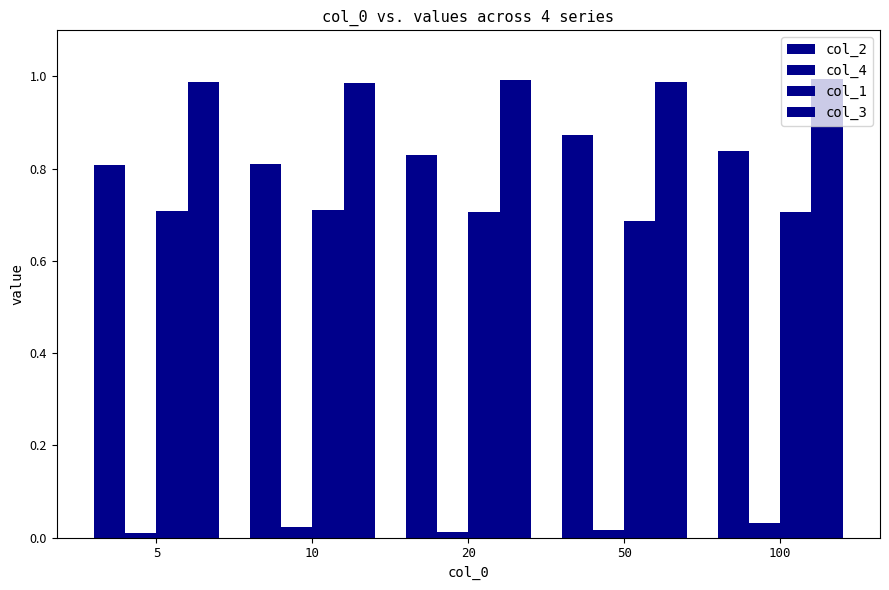

Which series has the widest spread of values?

col_2